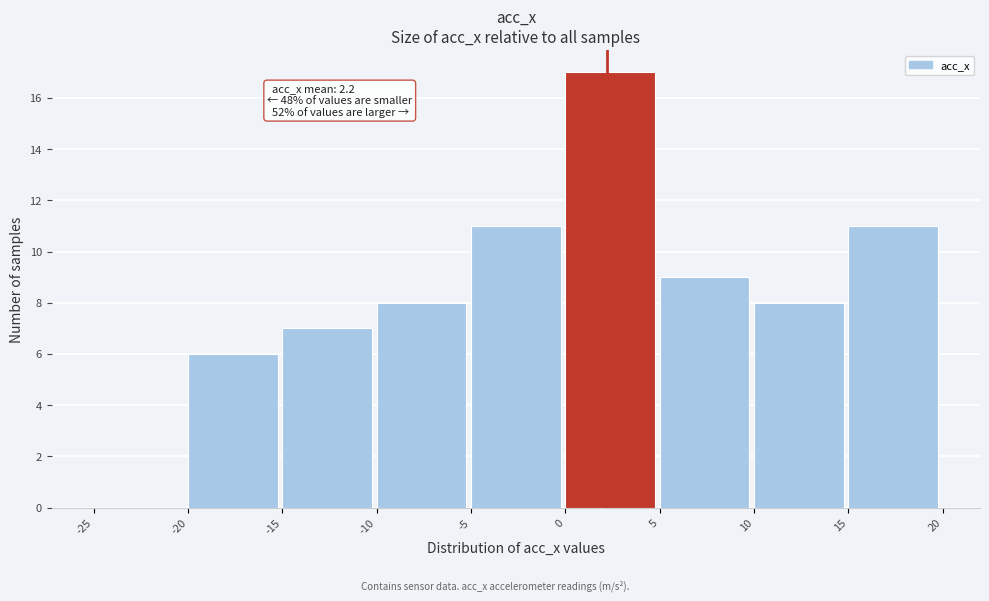

Over which range of the x-axis is the bar tallest?

0 to 5